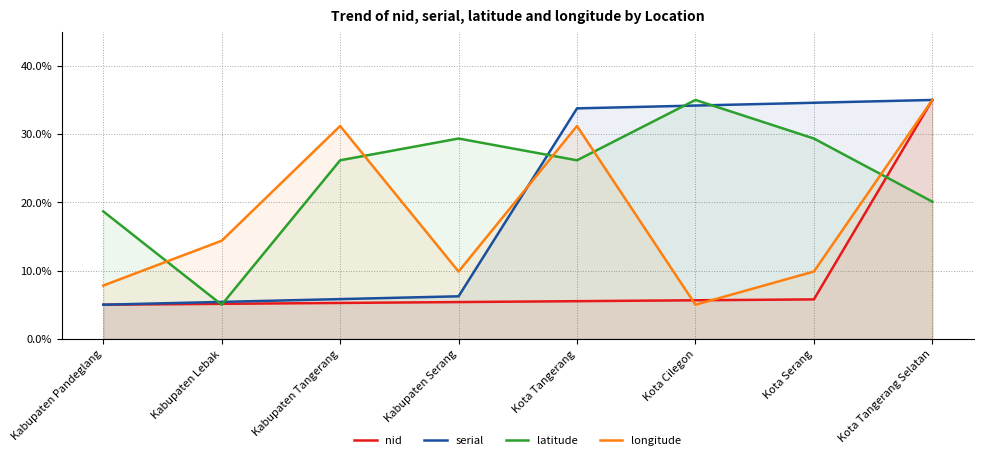

What is the label of the 8th point from the left?

Kota Tangerang Selatan